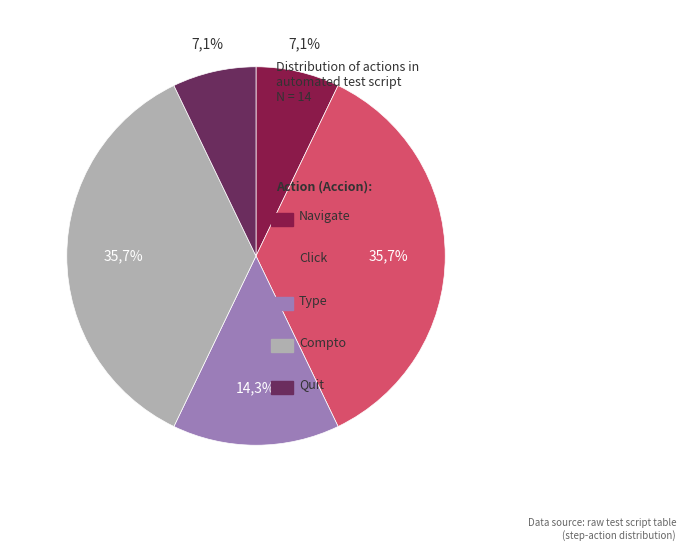

Does any single category account for the majority?

No